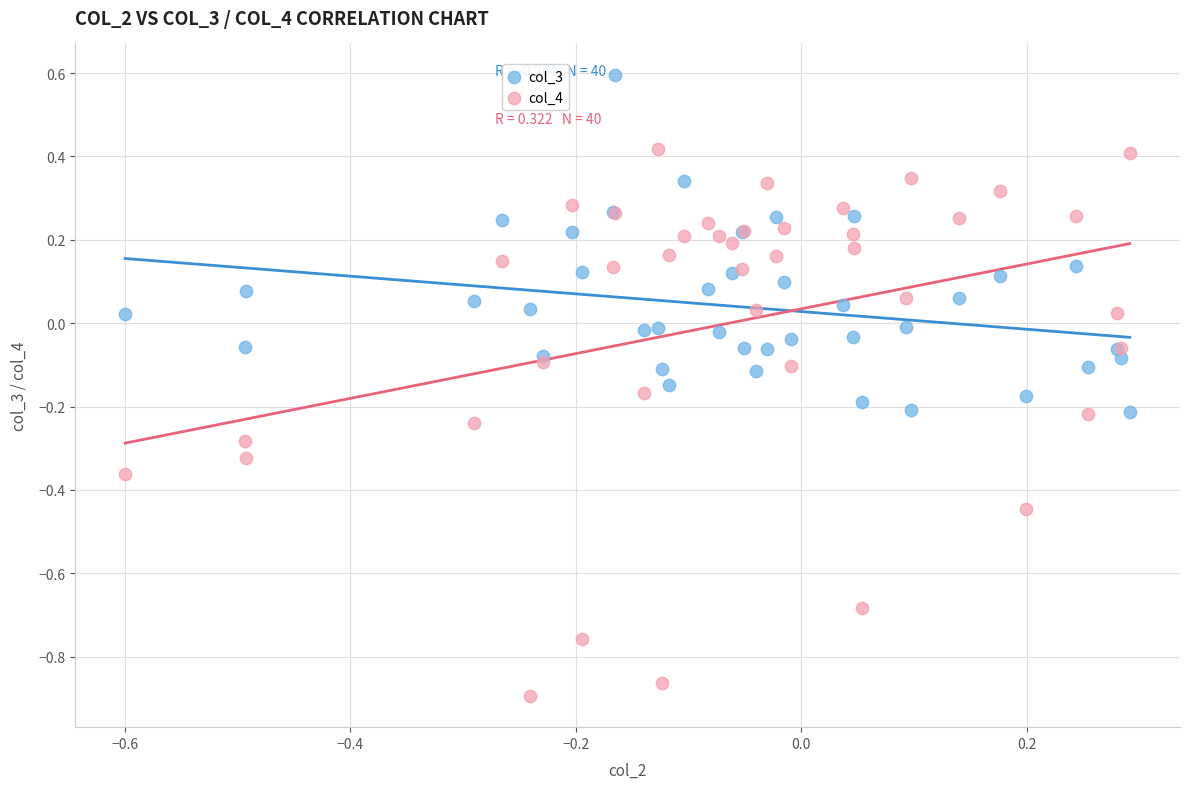

Which series contains the lowest Y value?

col_4